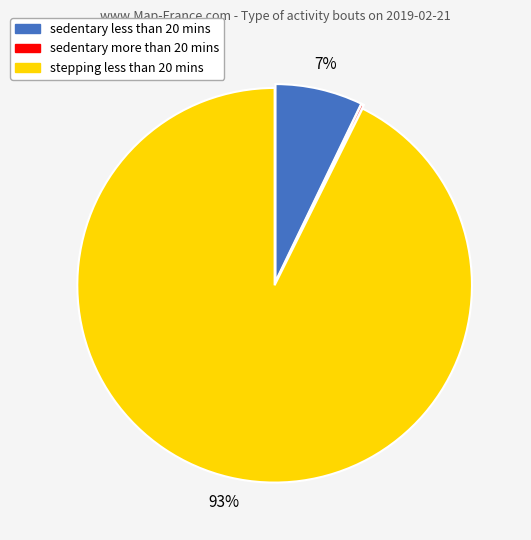

Which slice is the largest?

stepping less than 20 mins